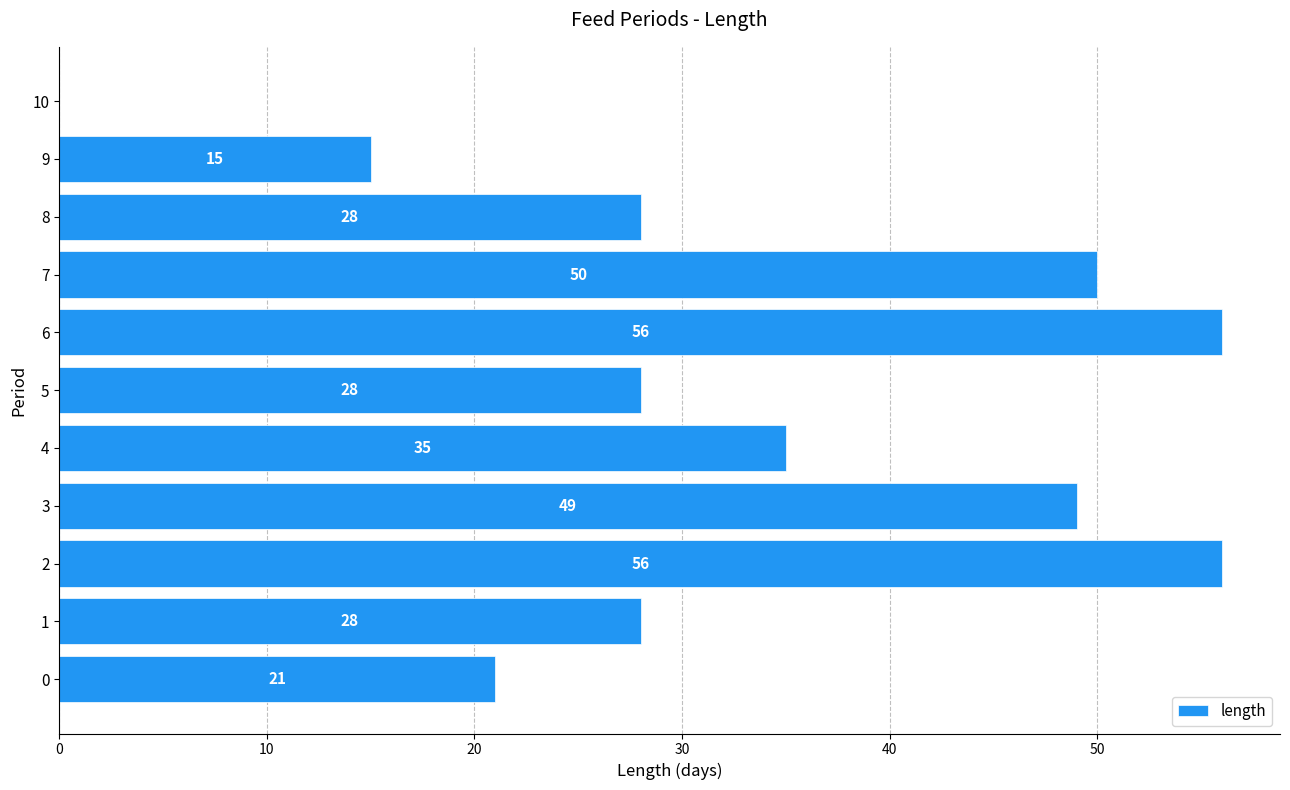

Count the number of categories in the chart.

11